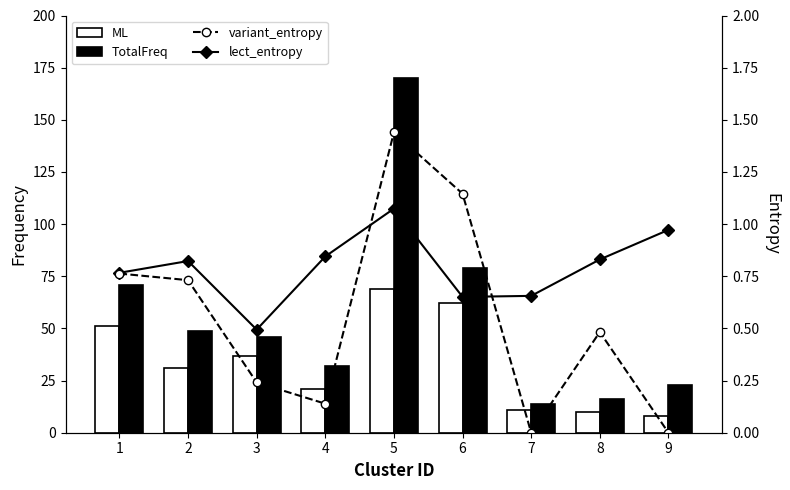

The variant_entropy series shows 0.2 at 3. True or false?

True